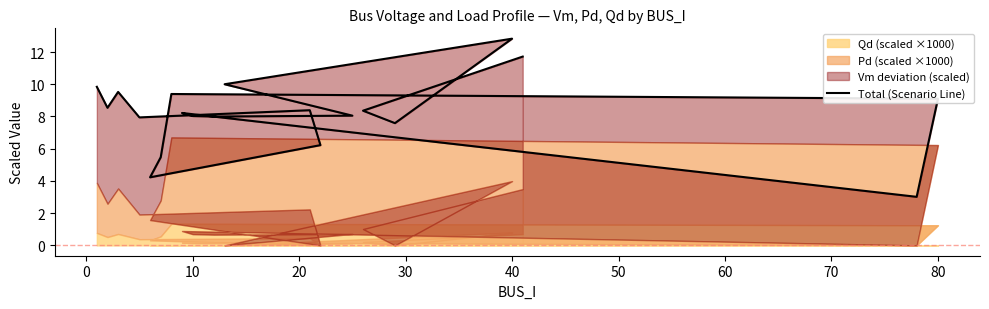

Count the number of categories in the chart.

20